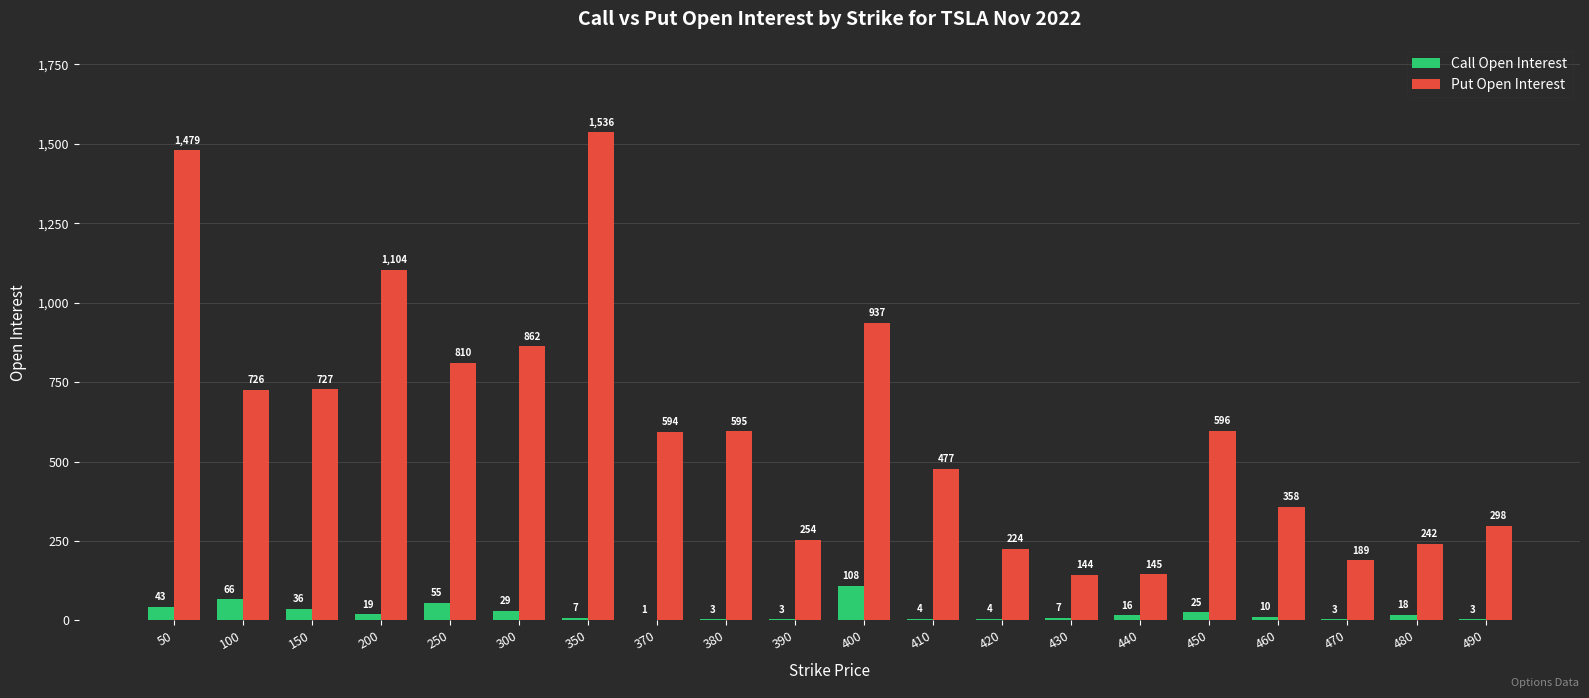

Between 300 and 440, which series saw the biggest shift?

Put Open Interest